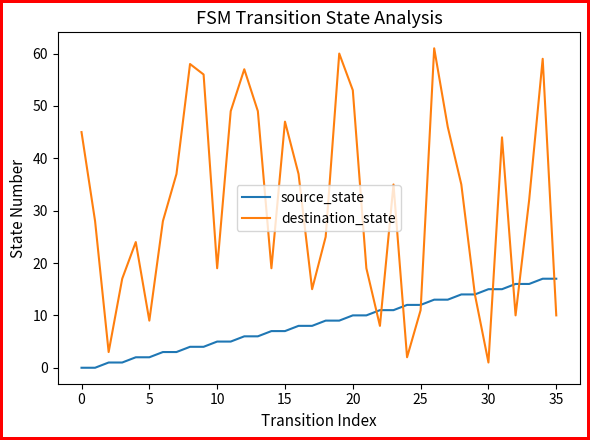

List the series in order of their overall mean, highest first.

destination_state, source_state